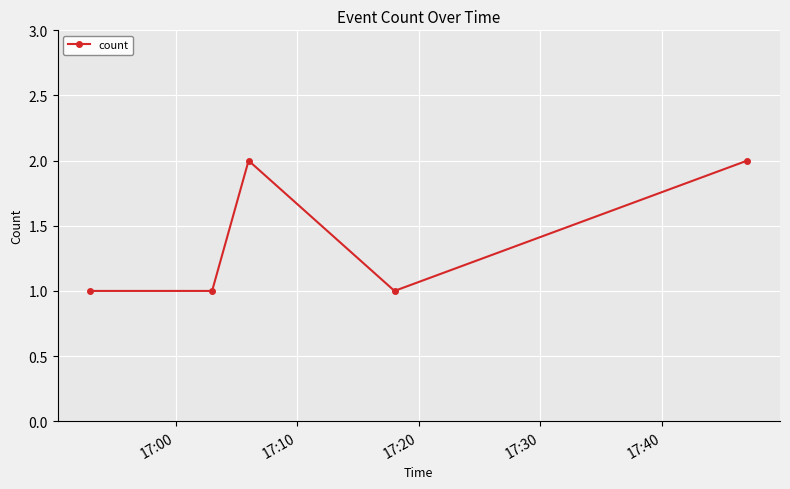

Reading left to right, transcribe all the data shown in this chart.

1	1	2	1	2